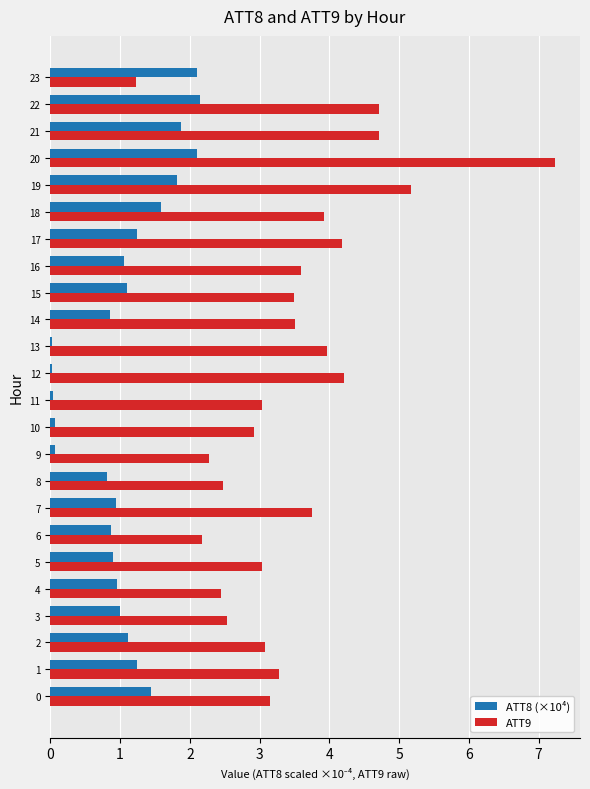

At which category does the chart reach its peak across all series?

20